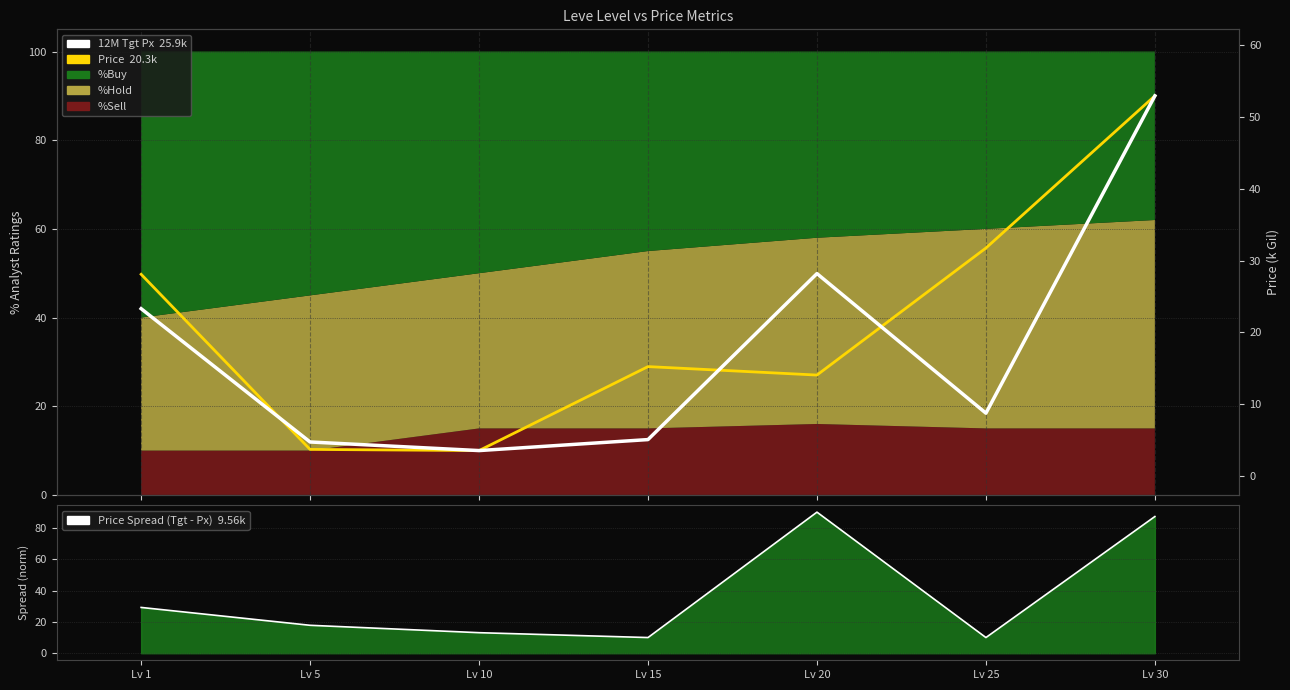

What is the value of the 12M Tgt Px point at the 6th from the left?

18.4